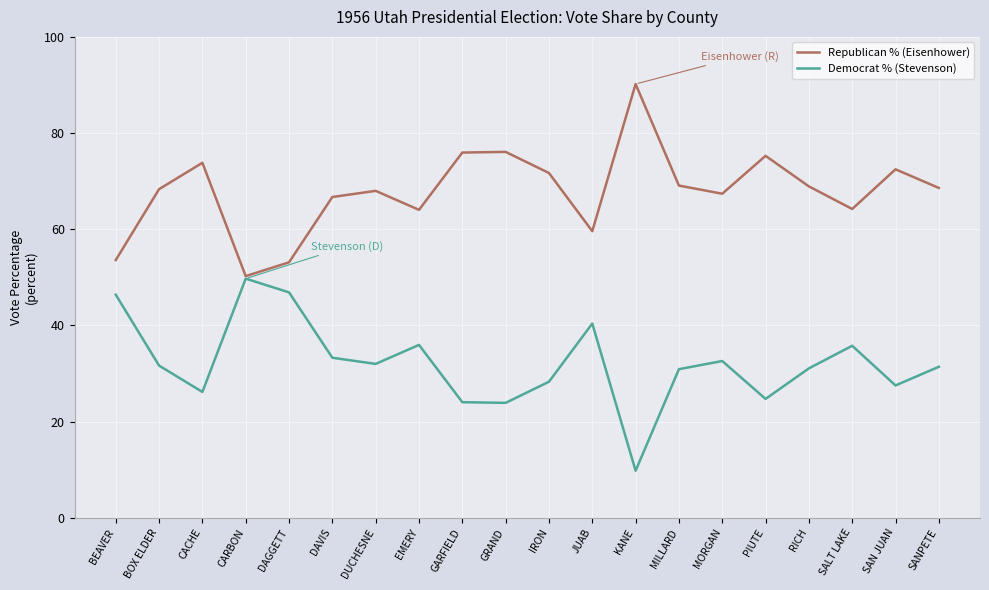

Which series has the largest total across all categories?

Republican % (Eisenhower)